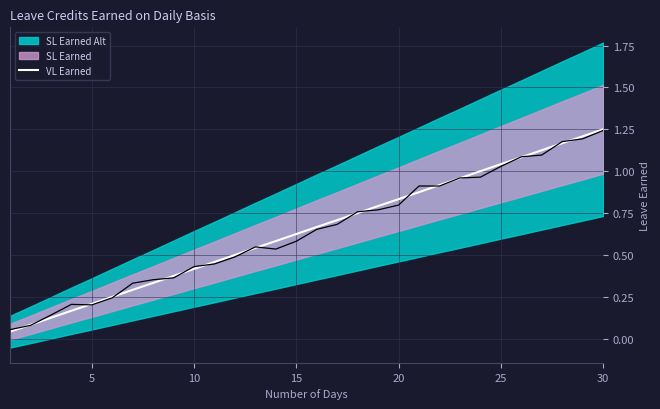

The value of VL Earned at 10 is 0.4. True or false?

True